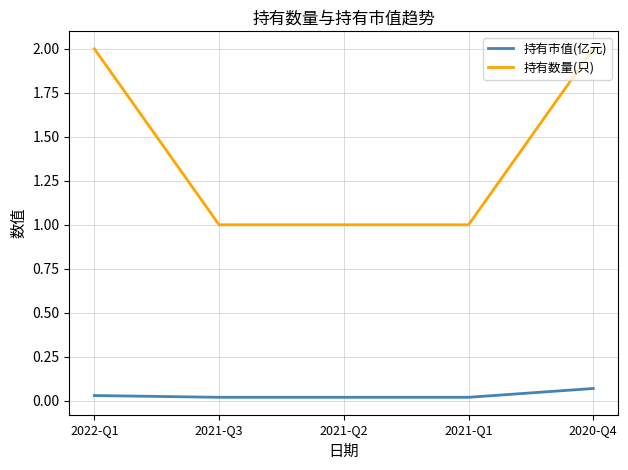

Is it true that 持有数量(只) equals 1.0 at 2021-Q2?

True